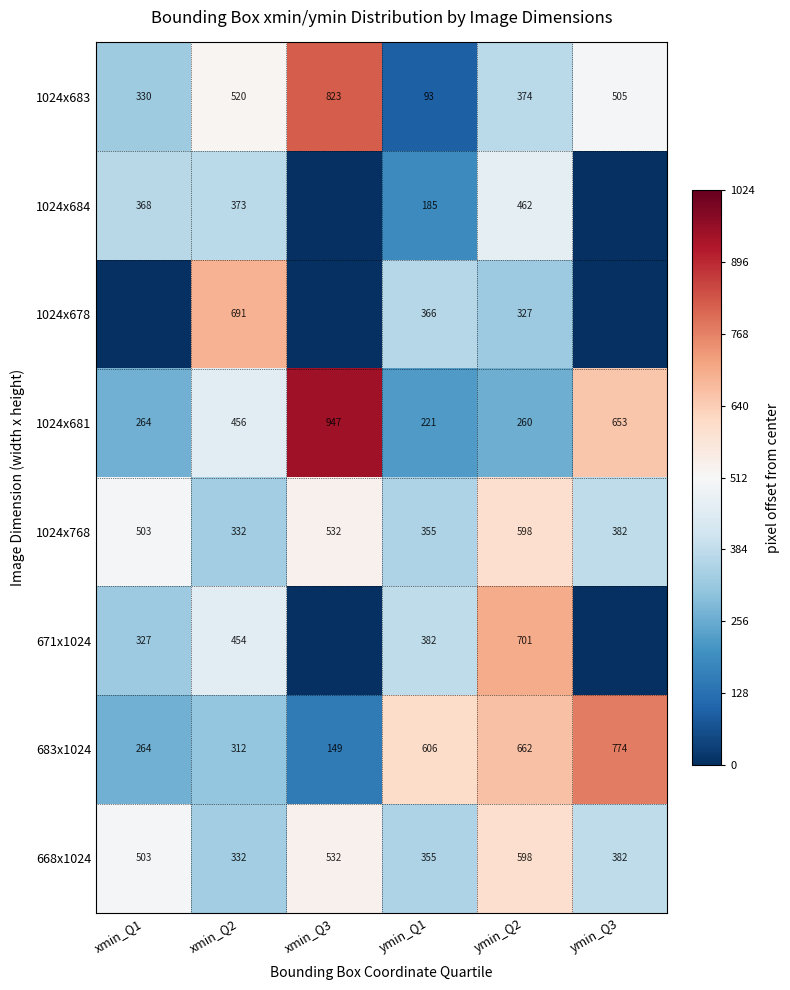

The 683x1024 series shows 149 at xmin_Q3. True or false?

True